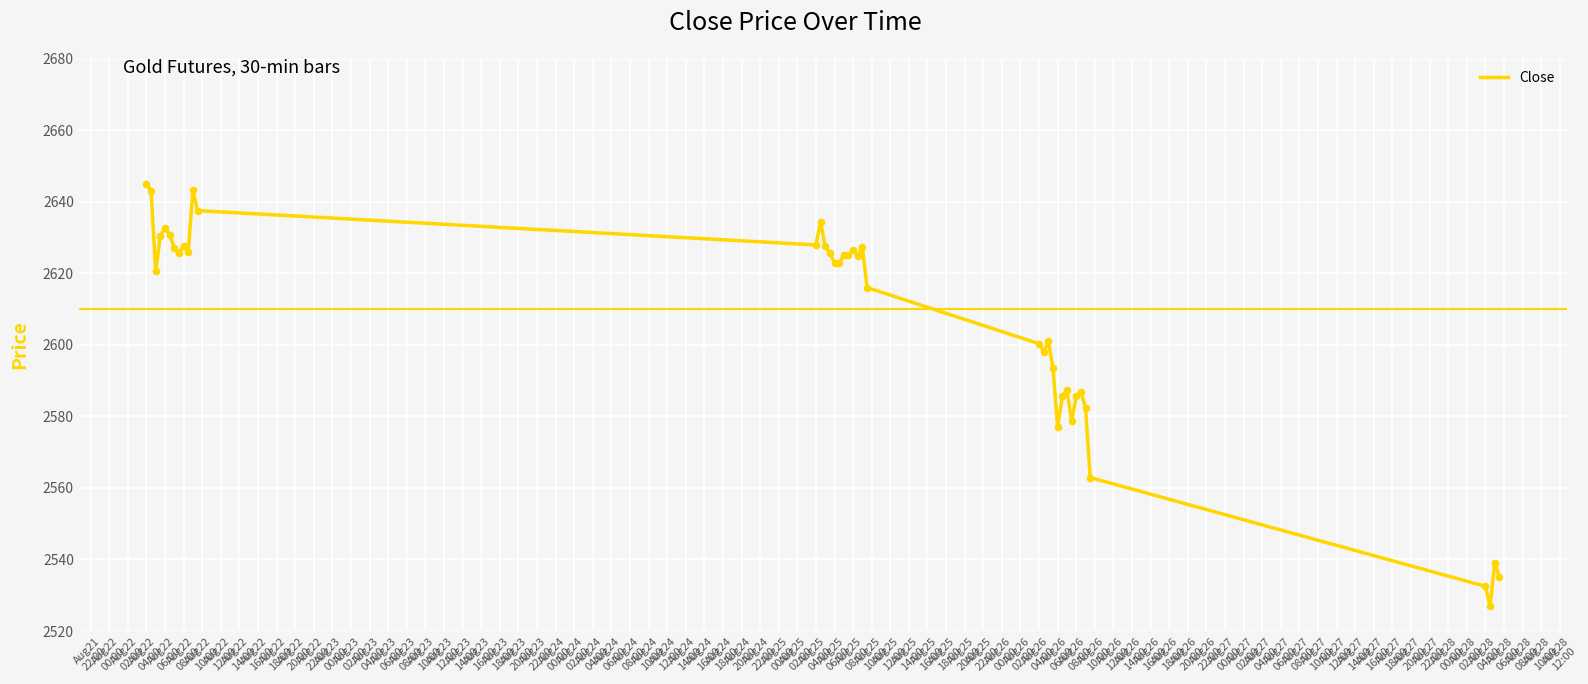

What is the smallest value displayed?

2526.9